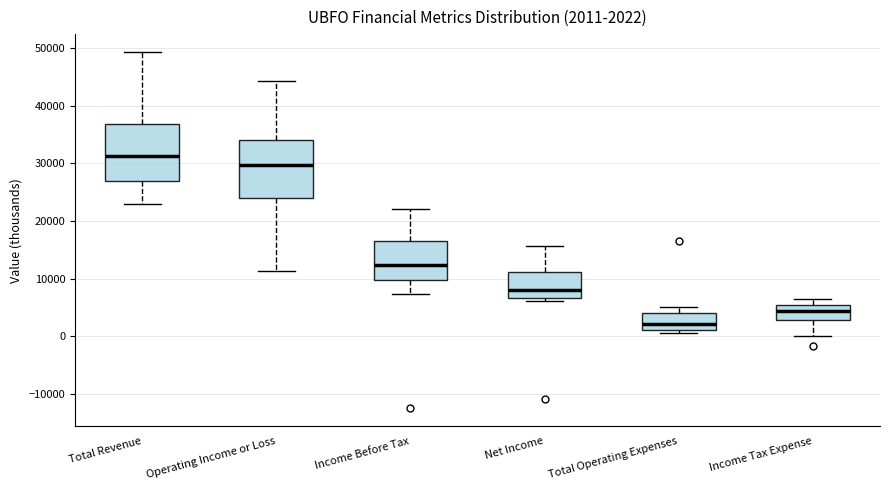

Which box has the lowest median line?

Total Operating Expenses